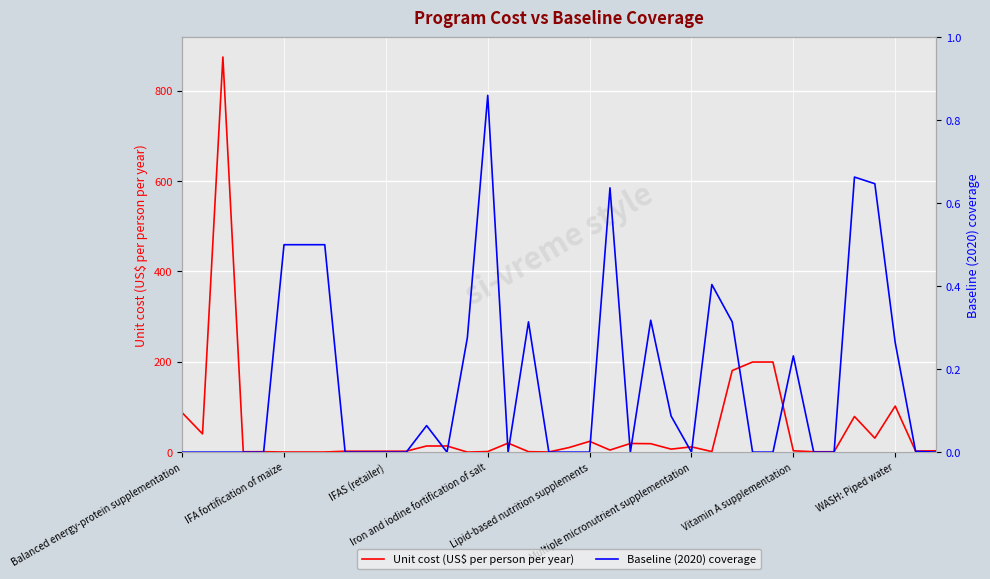

What is the difference between the second highest and minimum values in the Unit cost (US$ per person per year) series?

199.4